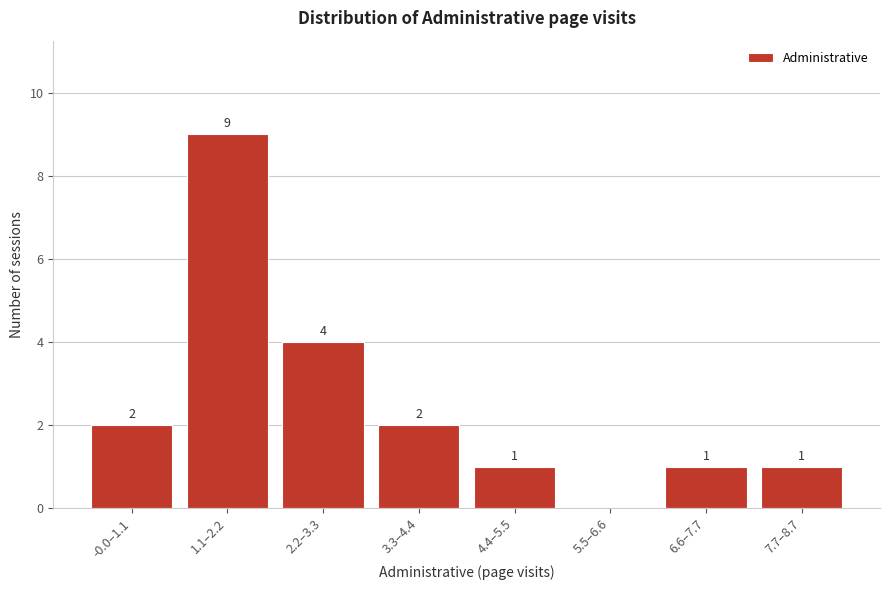

Reading left to right, extract all data points from this chart.

-0.0–1.1=2	1.1–2.2=9	2.2–3.3=4	3.3–4.4=2	4.4–5.5=1	5.5–6.6=0	6.6–7.7=1	7.7–8.7=1